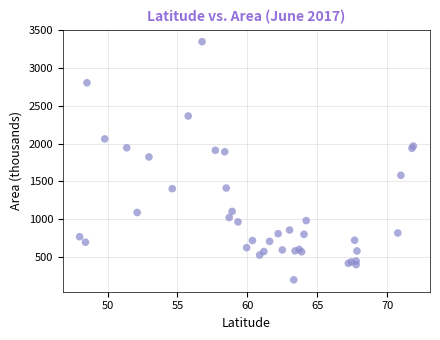

What Y value in the scatter plot is closest to 1773?

1823.1